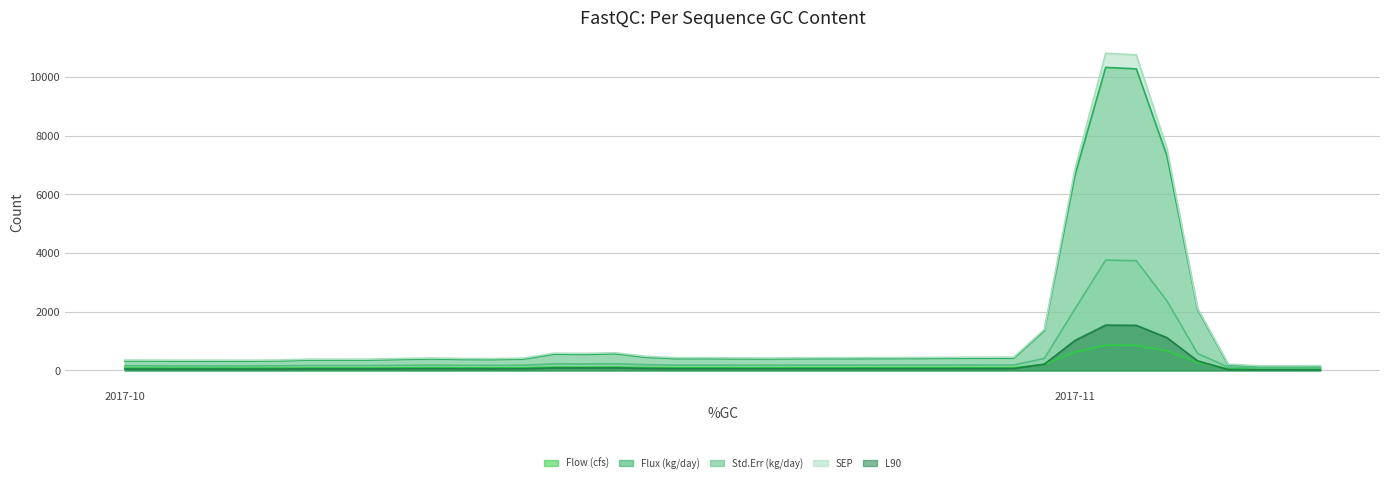

How many interior local valleys does the Flux (kg/day) series have?

7